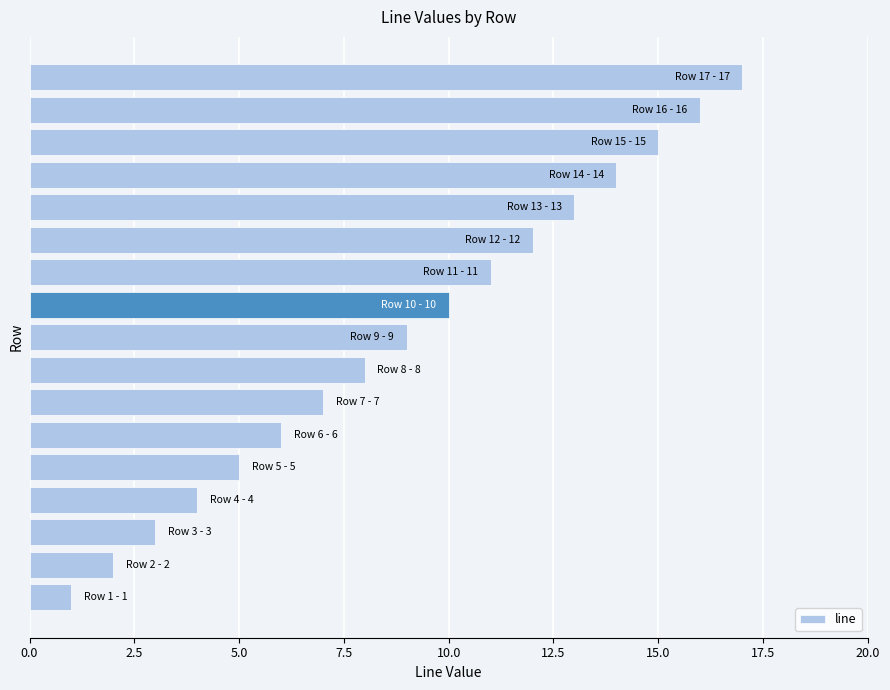

What is the average value?

9